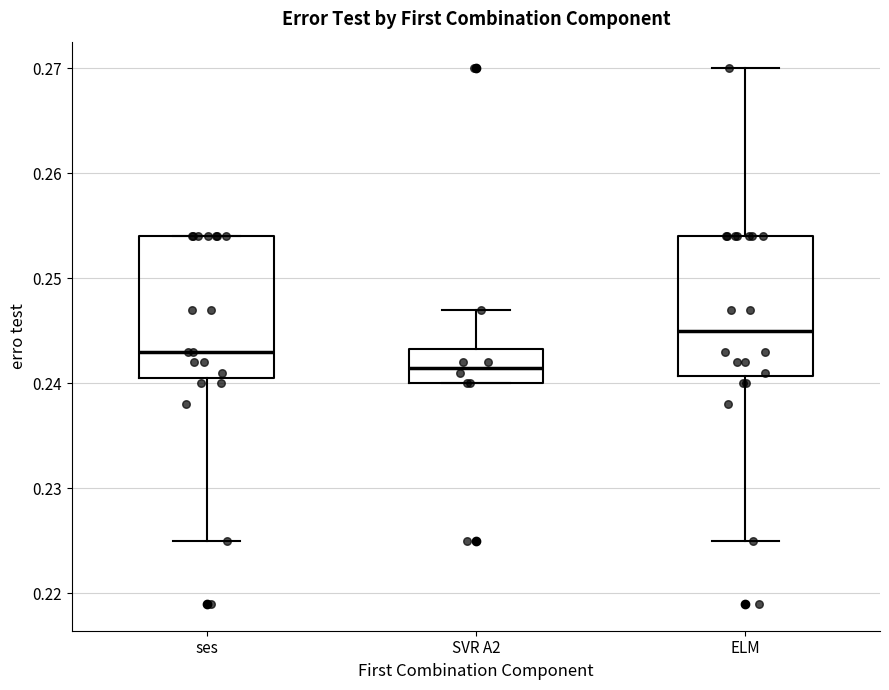

Where is the lower edge of the box for SVR A2 on the y-axis? The values are not printed on the chart, so give them approximately, as read against the axis.

0.240